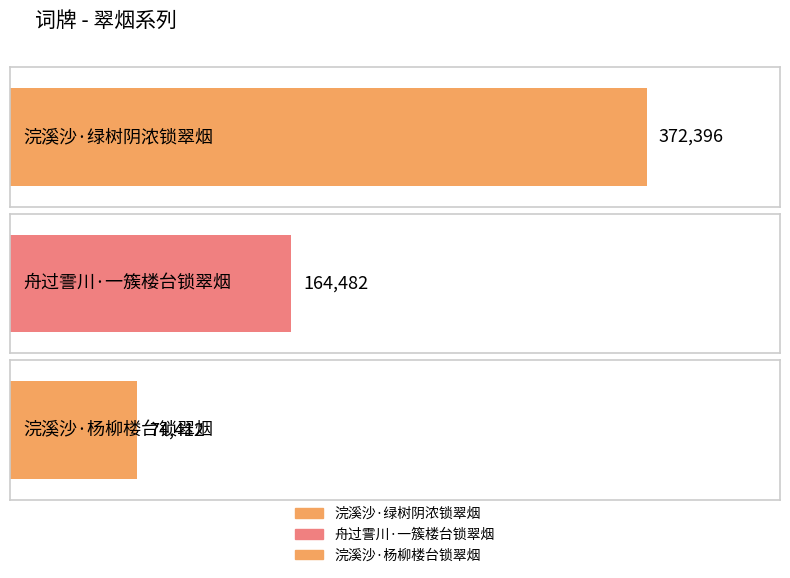

True or false: the data shows 159568 at 浣溪沙·绿树阴浓锁翠烟.

False